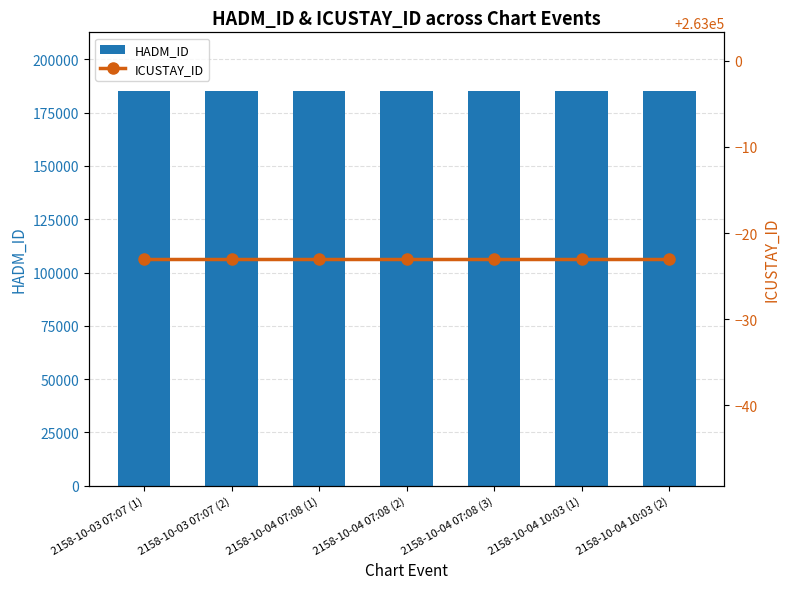

Which series has the largest range (max minus min)?

HADM_ID